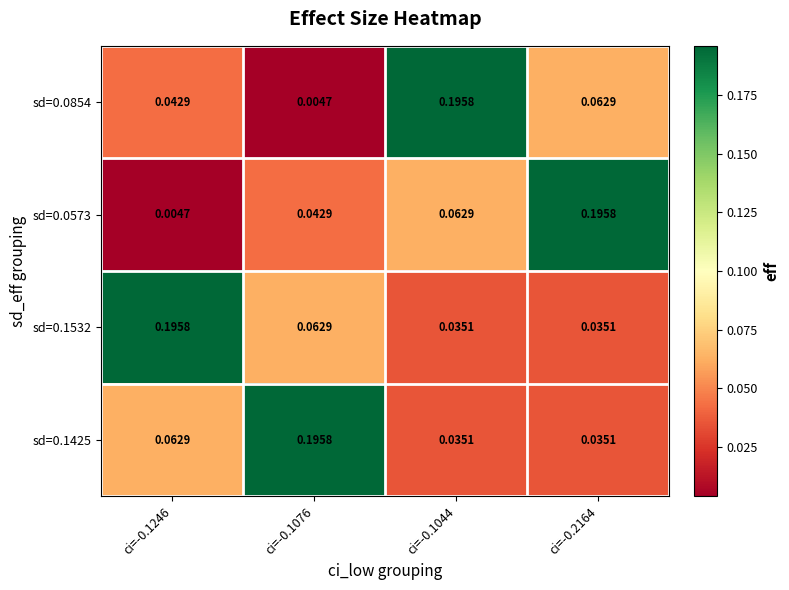

Is the value of sd=0.0573 at ci=-0.1076 greater than the value of sd=0.1532 at ci=-0.1246?

No